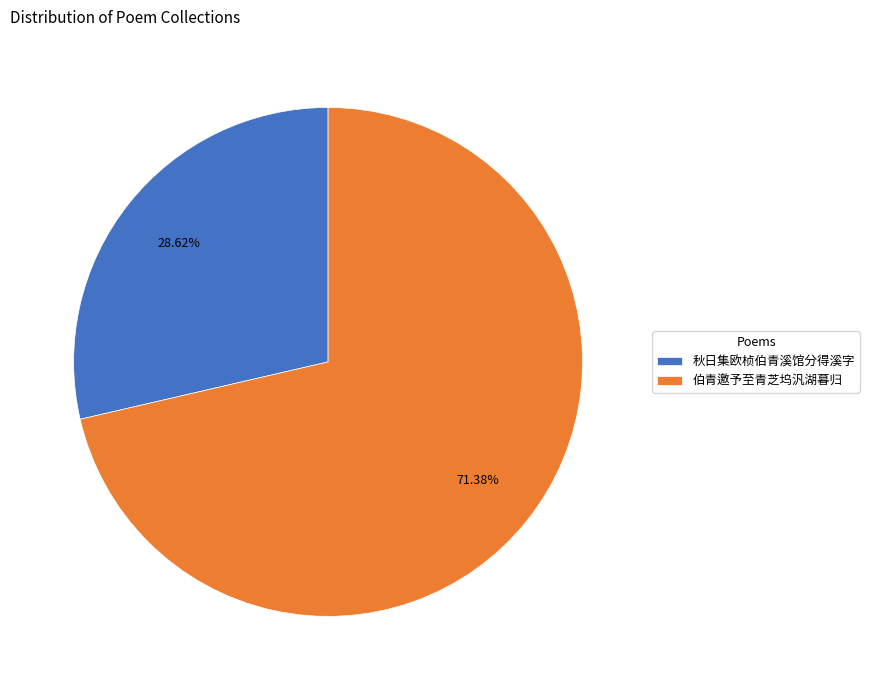

How many segments does this pie chart have?

2